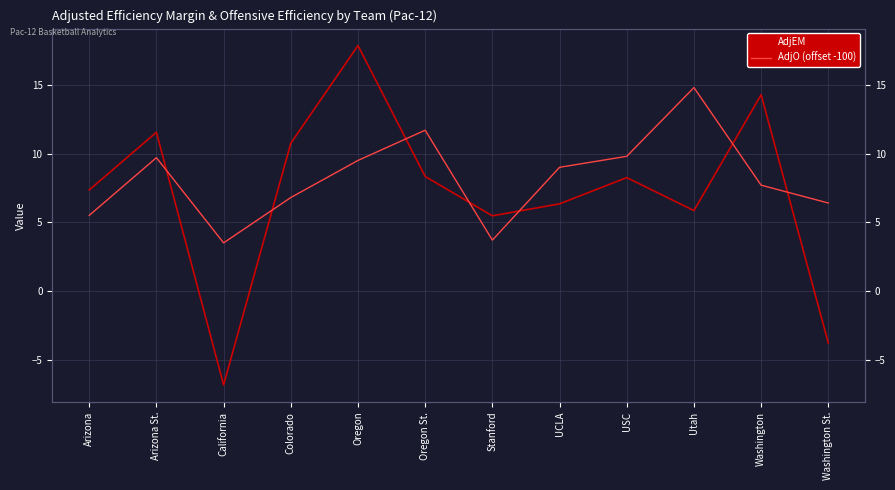

What is the sum of all AdjO (offset -100) values?

98.1